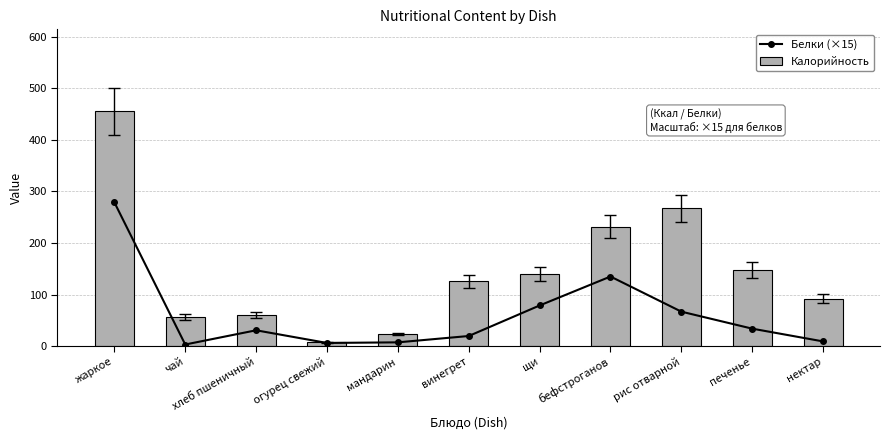

What is the difference between the second highest and minimum values in the Калорийность series?

260.0